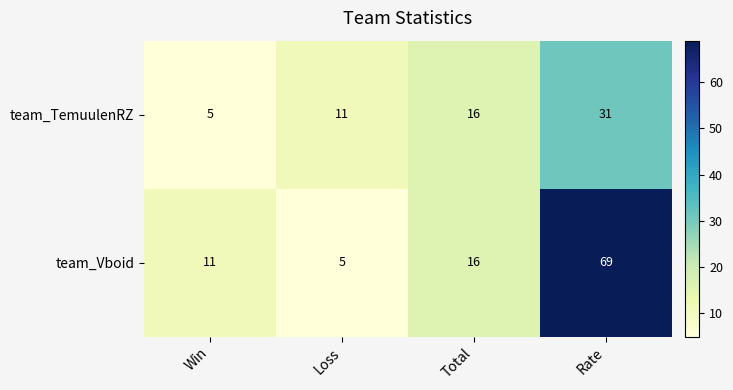

Which series has the widest spread of values?

team_Vboid